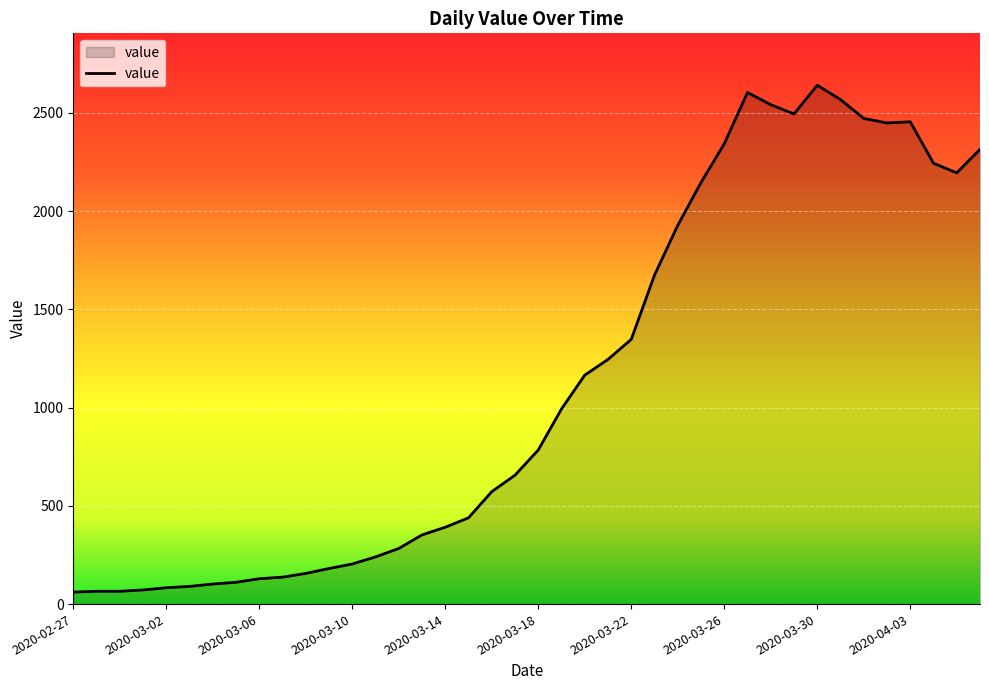

What is the difference between the maximum and minimum values?

2579